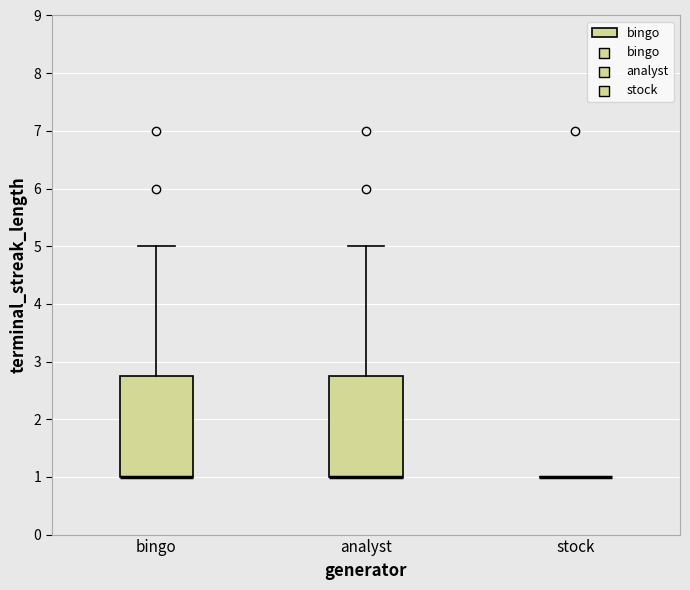

Reading left to right, read every box against the y-axis: the position of its median line, the range the box covers, and the ends of its whiskers. The values are not printed on the chart, so give them approximately, as read against the axis.

bingo: median 1.0 (drawn on the box's lower edge), box 1.0 to 2.8, whiskers 1.0 to 5.0
analyst: median 1.0 (drawn on the box's lower edge), box 1.0 to 2.8, whiskers 1.0 to 5.0
stock: box collapsed to a line at 1.0, whiskers 1.0 to 1.0